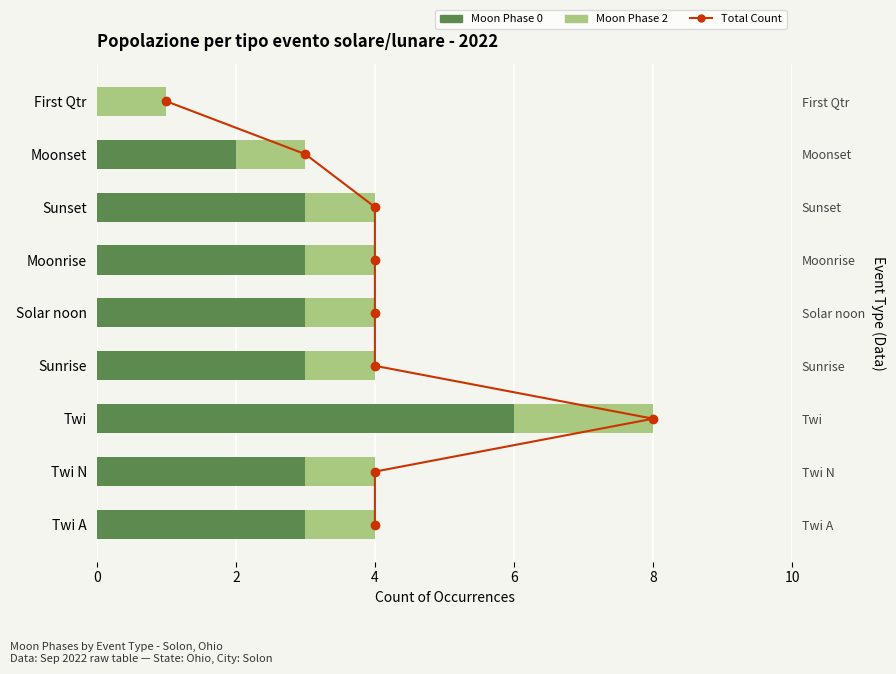

How many groups of bars are there?

9